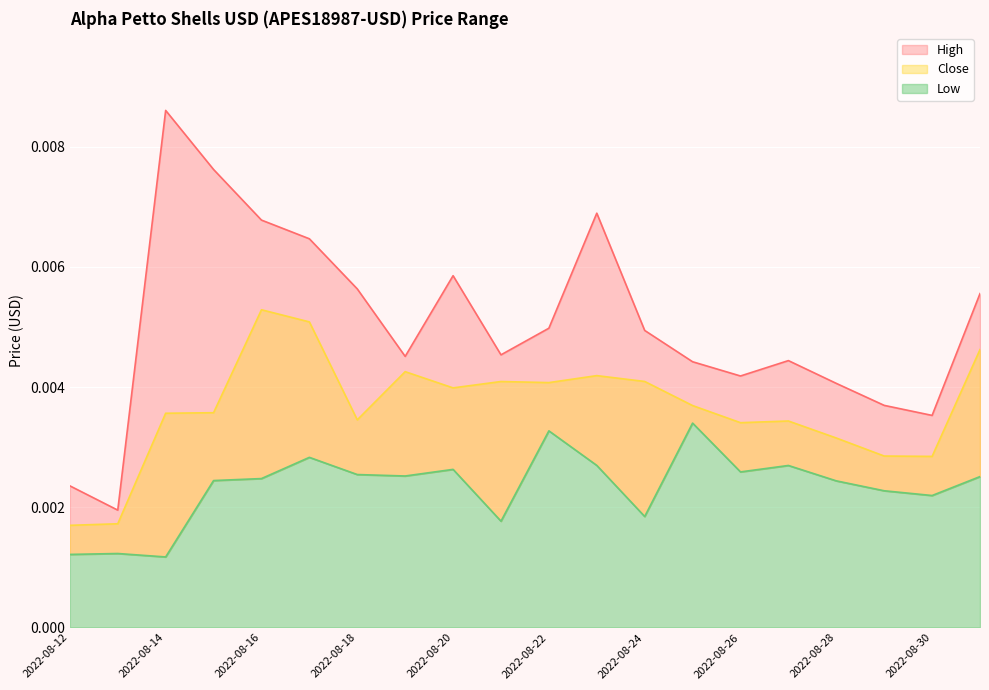

At which category does the chart reach its peak across all series?

2022-08-14